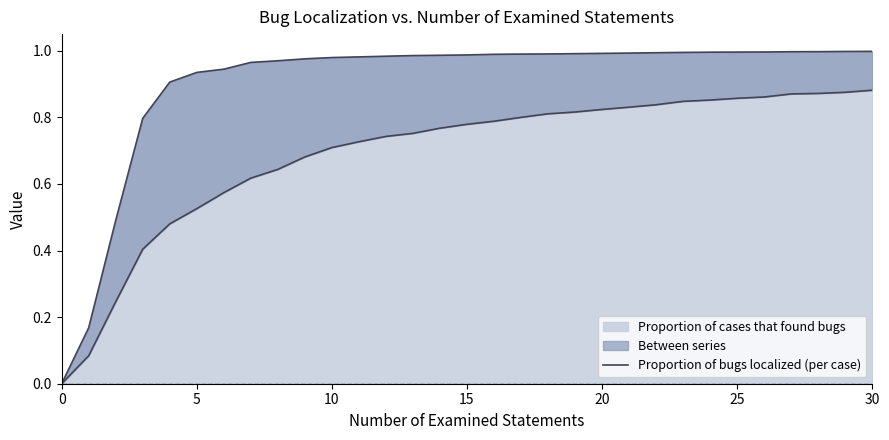

True or false: Proportion of bugs localized (per case) has a value of 0.3 at 29.

False